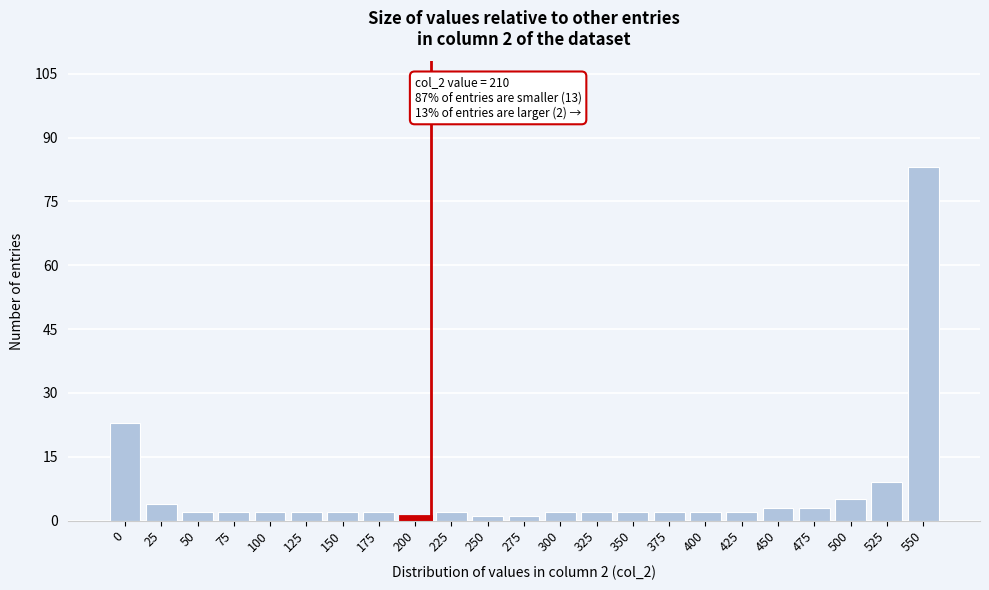

Reading left to right, transcribe all the data shown in this chart.

23	4	2	2	2	2	2	2	1	2	1	1	2	2	2	2	2	2	3	3	5	9	83